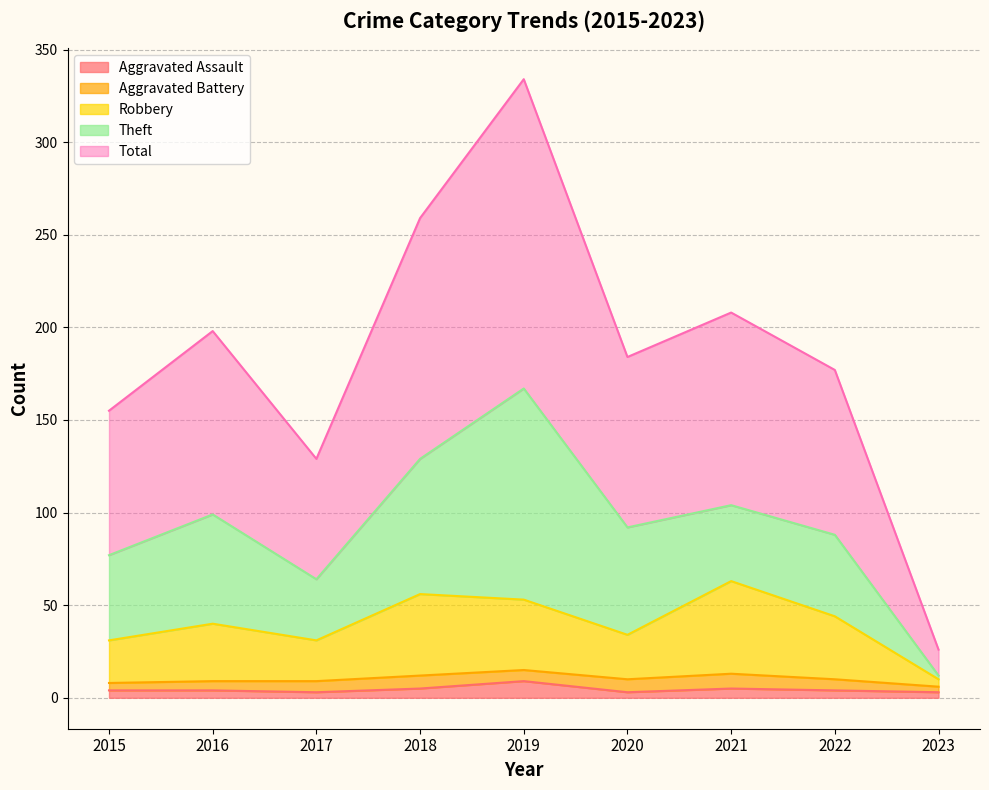

The value of Aggravated Assault at 2021 is 5. True or false?

True